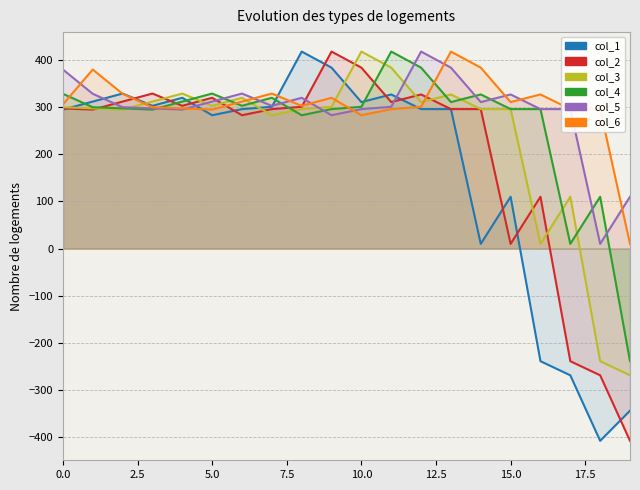

How many times do col_4 and col_3 cross each other?

10